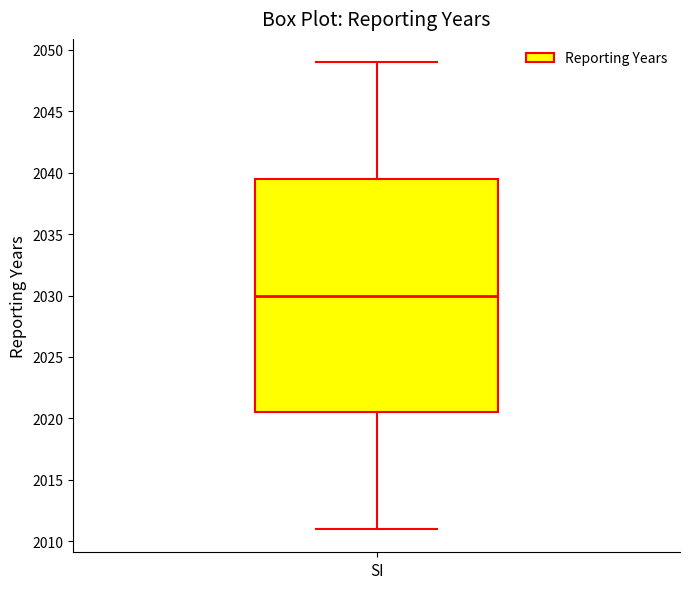

Transcribe this box plot: give where the median line is, the range the box spans, and where the two whiskers end, as read against the y-axis. The values are not printed on the chart, so give them approximately, as read against the axis.

median 2030.0, box 2020.5 to 2039.5, whiskers 2011.0 to 2049.0